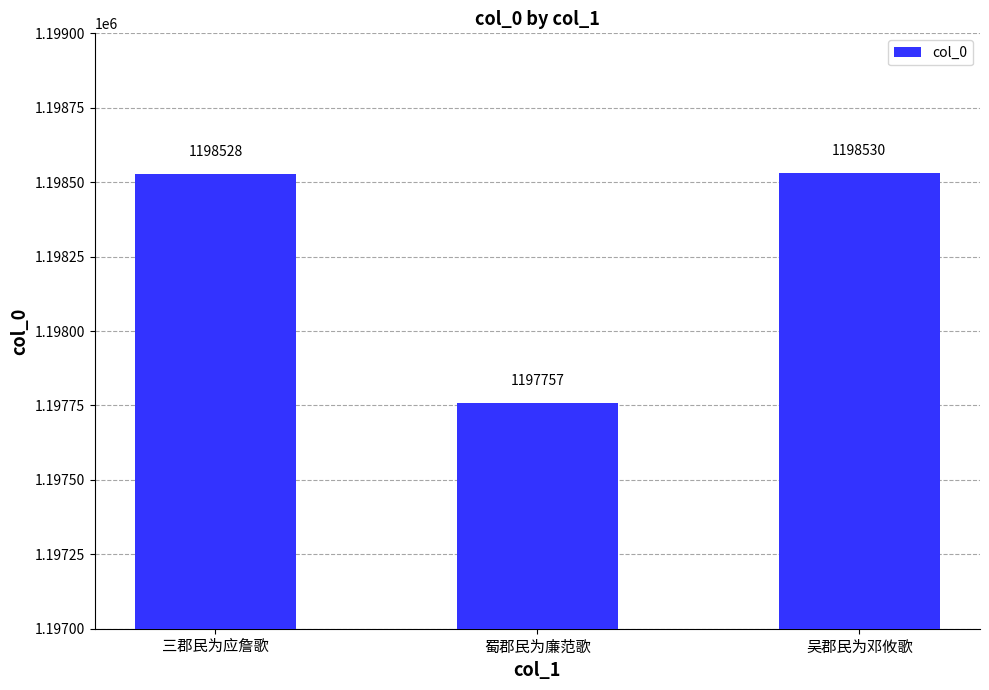

Does the chart contain any negative values?

No